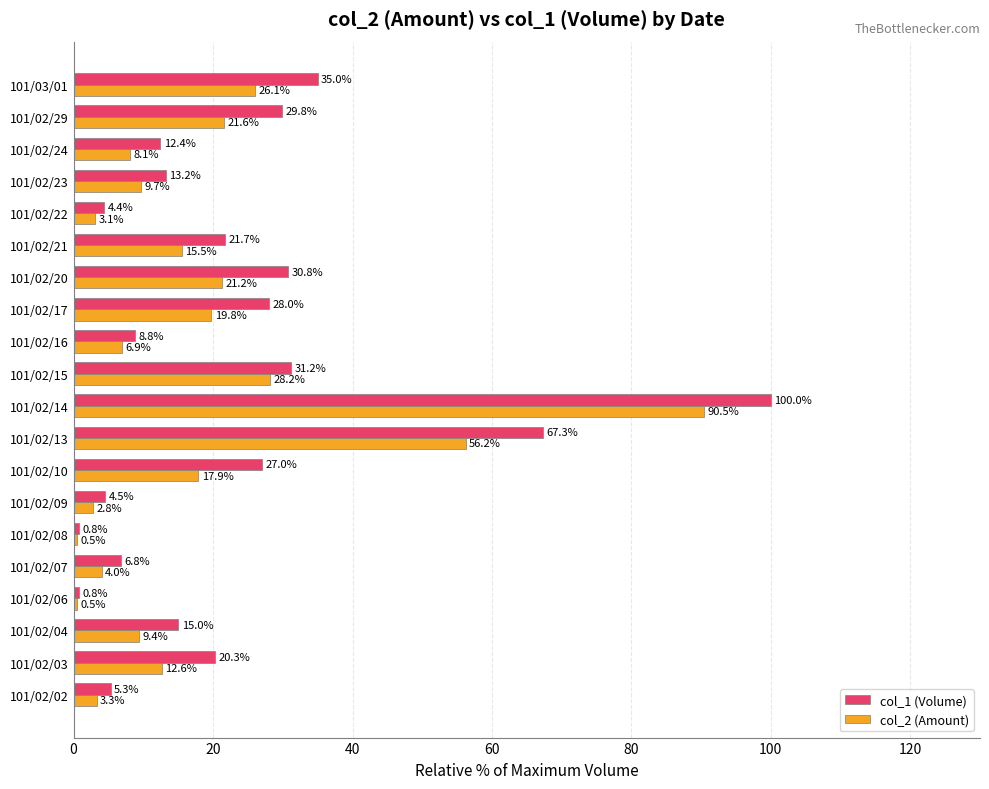

At which category is the sum across all series the highest?

101/02/14